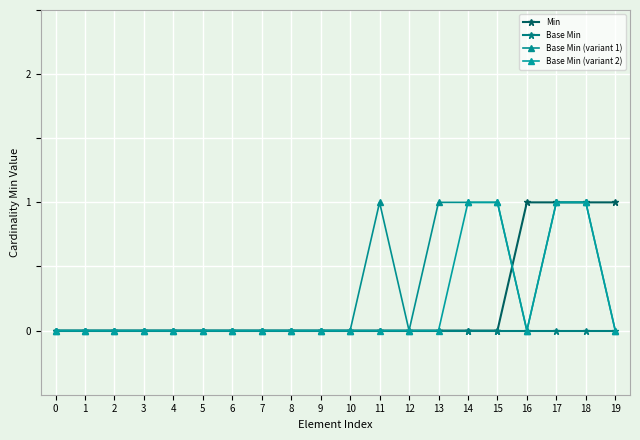

Rank the categories by Base Min (variant 2) value from highest to lowest.

14, 15, 17, 18, 0, 1, 2, 3, 4, 5, 6, 7, 8, 9, 10, 11, 12, 13, 16, 19